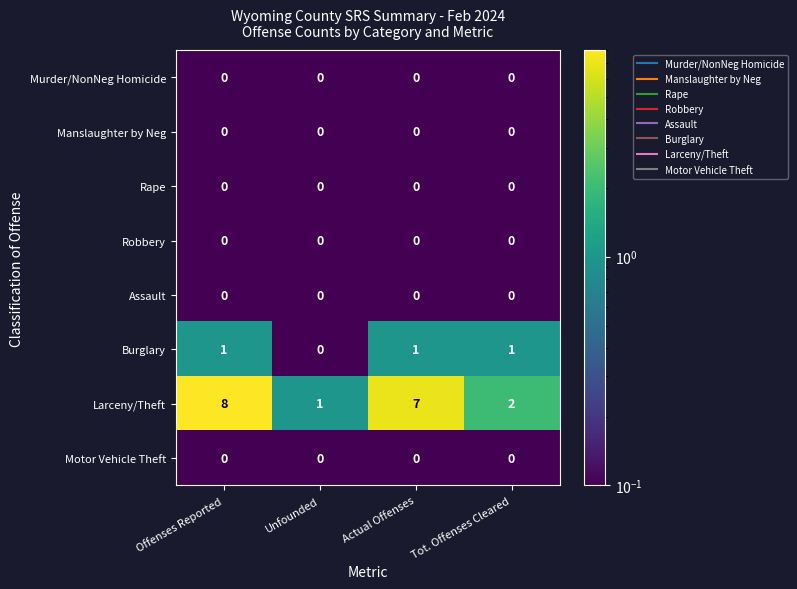

At which label is Burglary closest to 0?

Unfounded